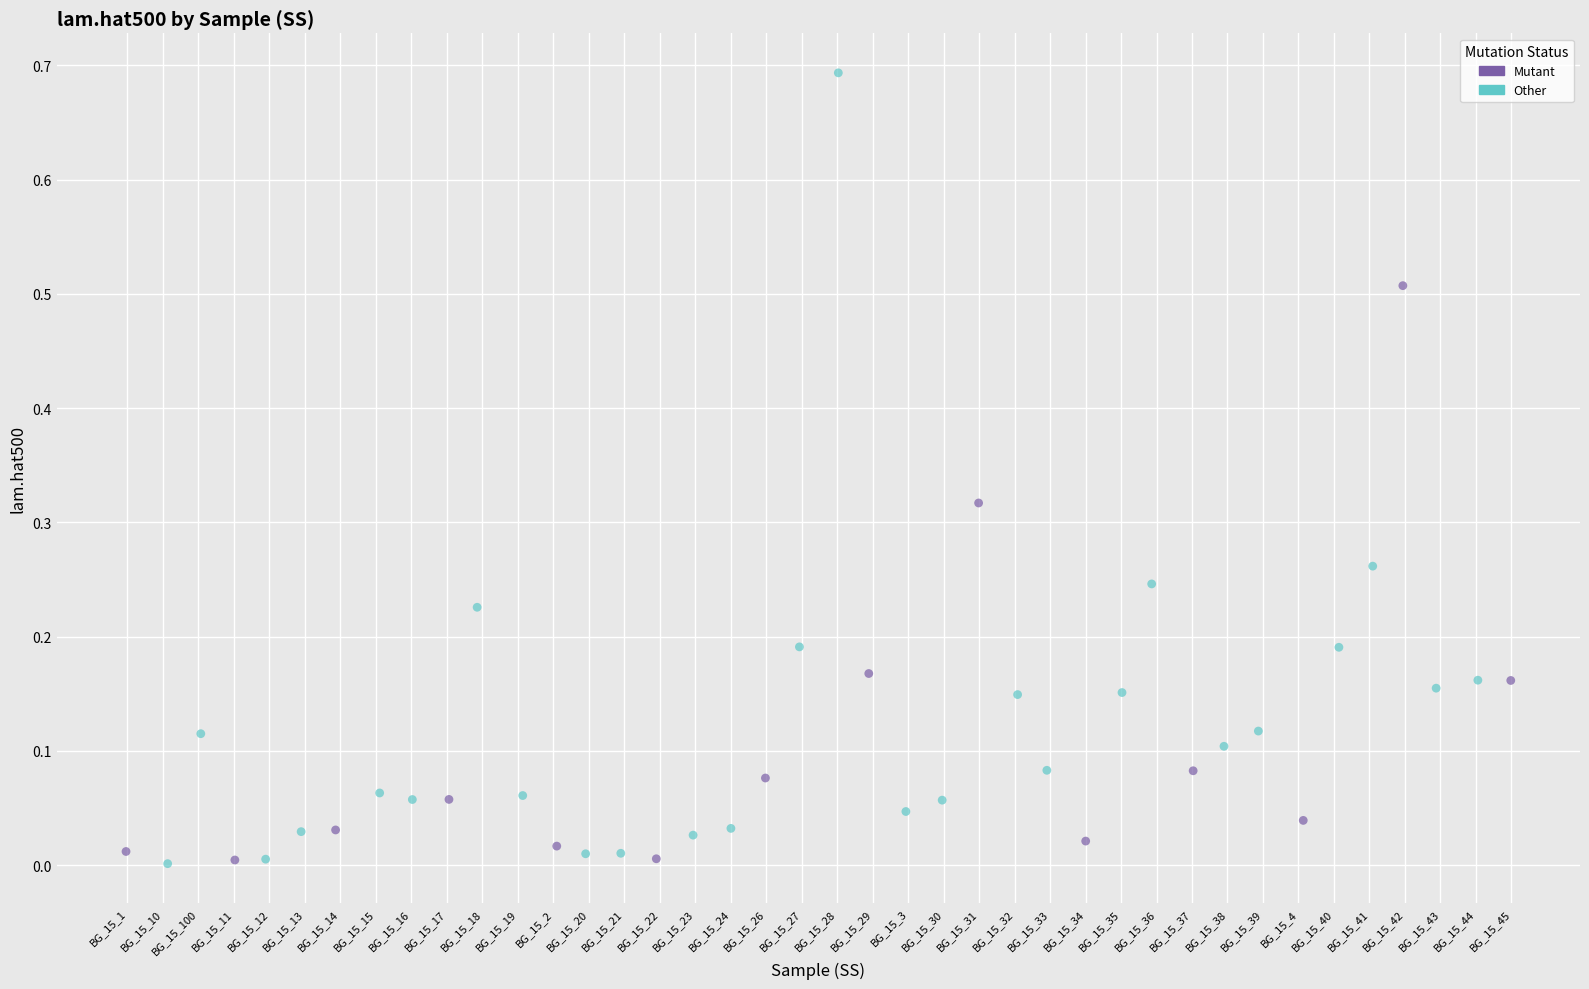

Which series has the widest spread of Y values?

Other